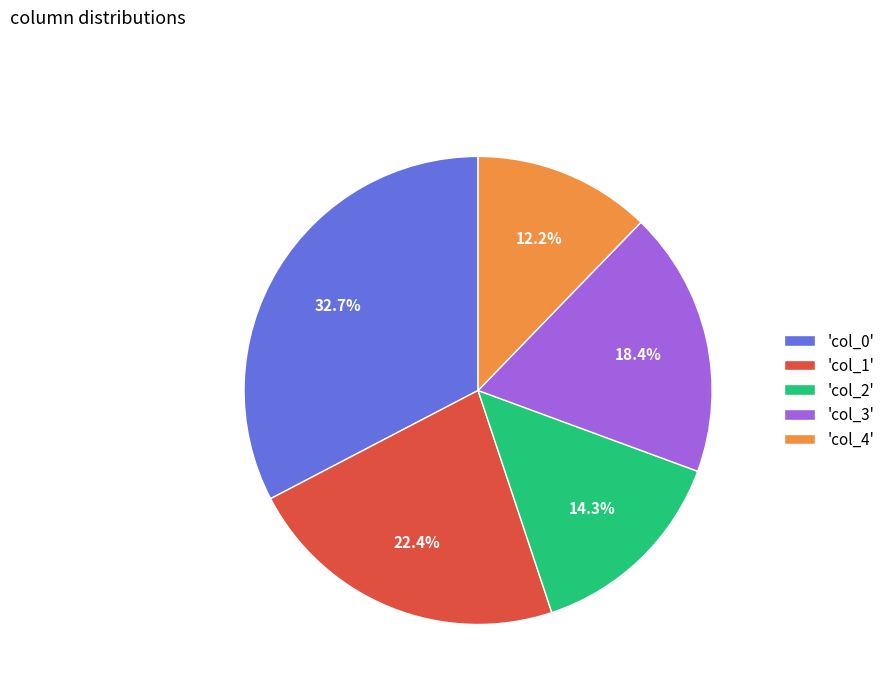

What portion of the pie excludes 'col_2'?

85.7%